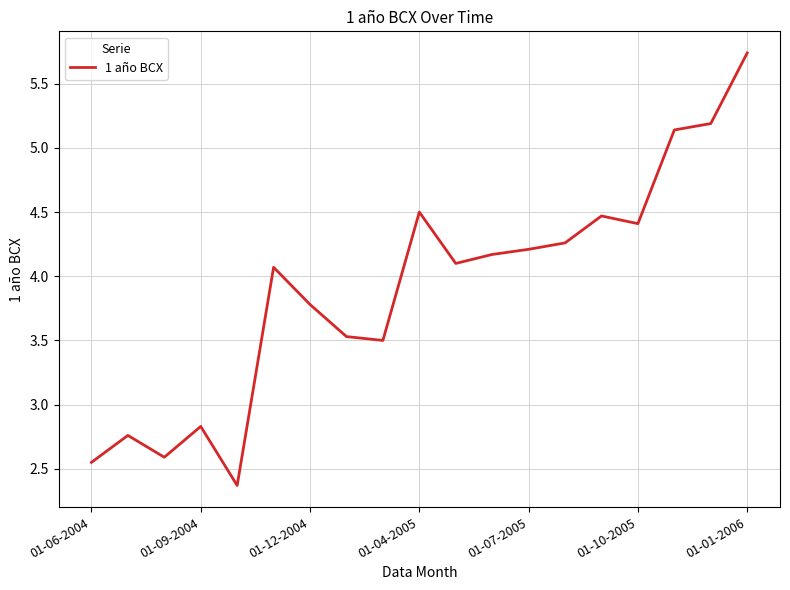

Which category has the highest value across all series?

01-01-2006